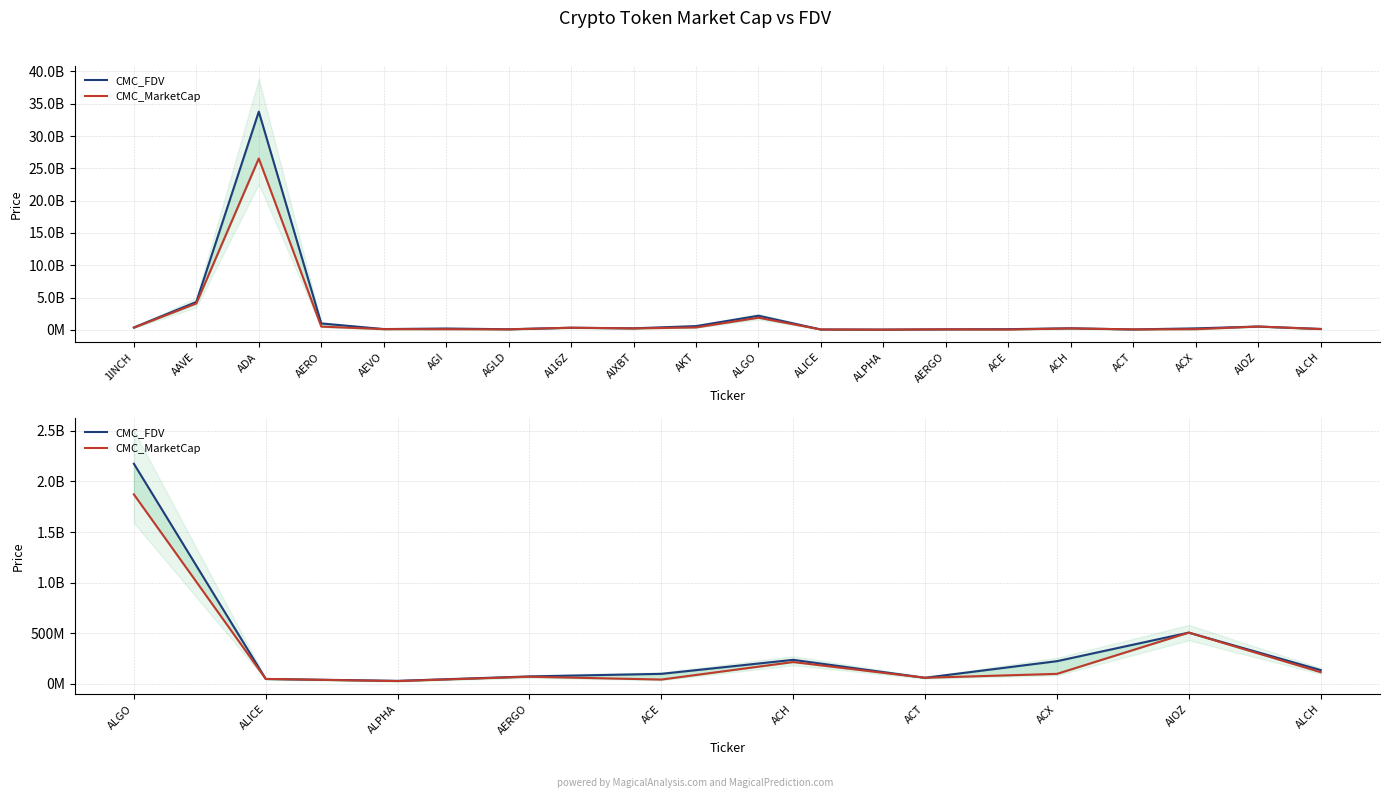

What is the difference between the maximum and second lowest values in the CMC_FDV series?

2127924927.0